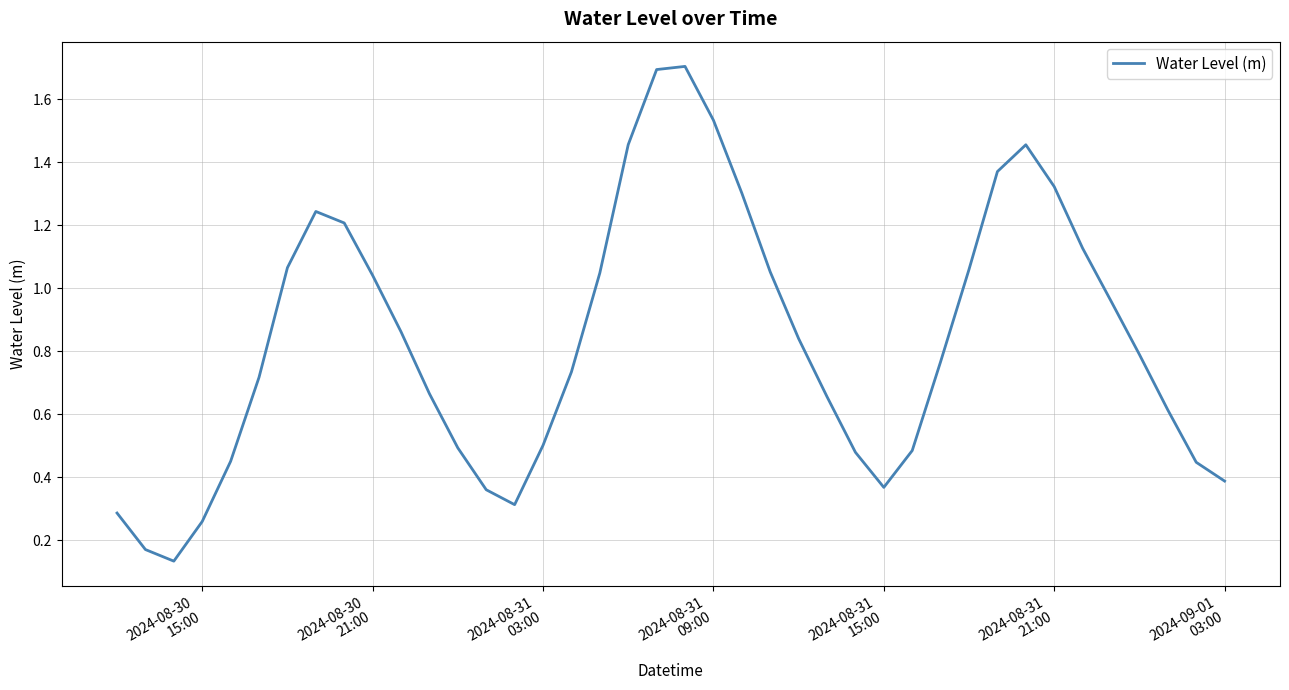

What is the greatest value displayed?

1.7